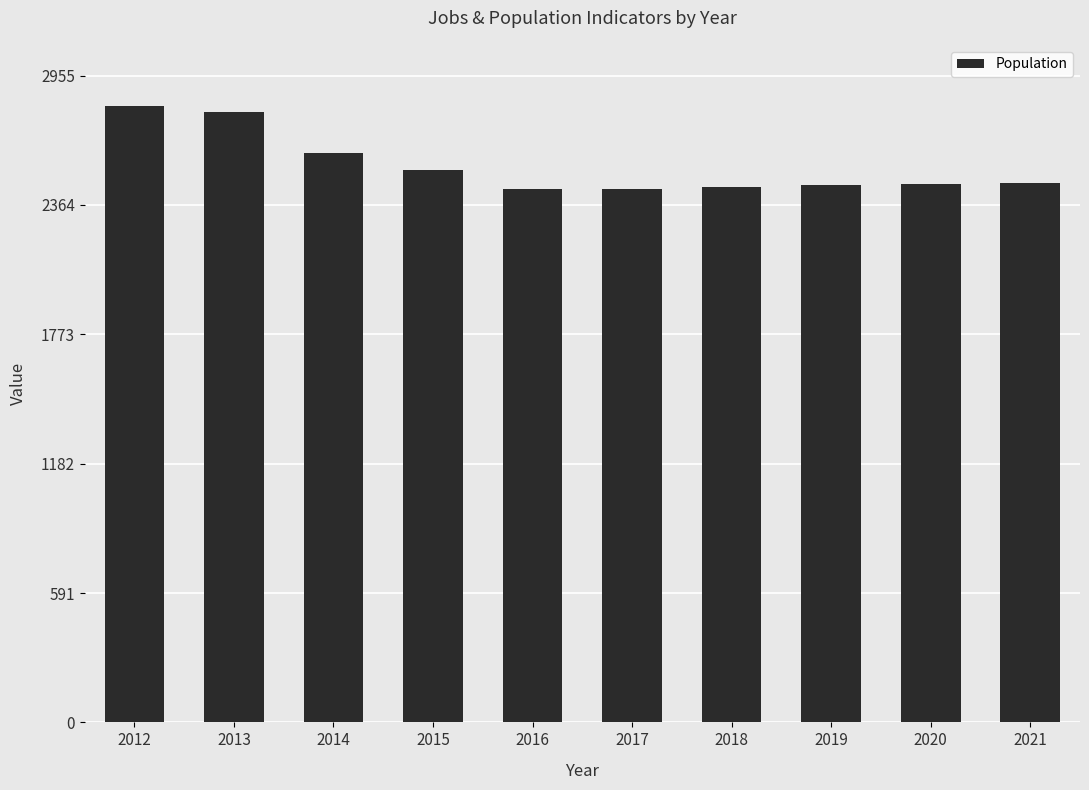

What is the smallest value displayed?

2439